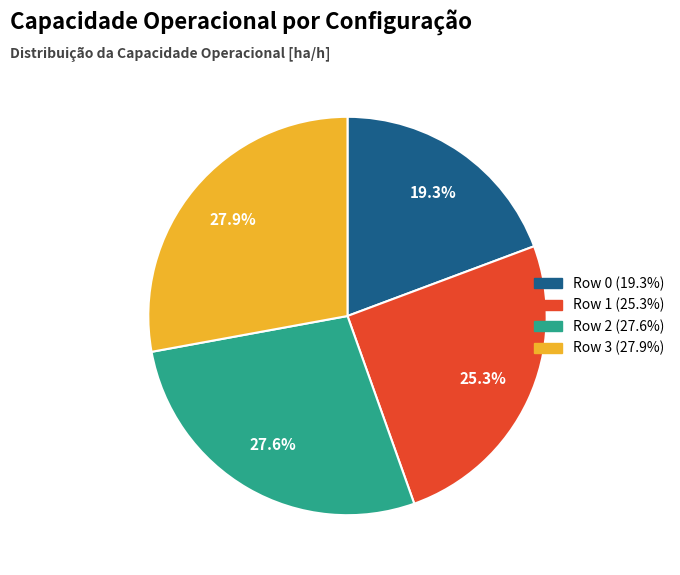

Between Row 2 and Row 0, which is larger?

Row 2